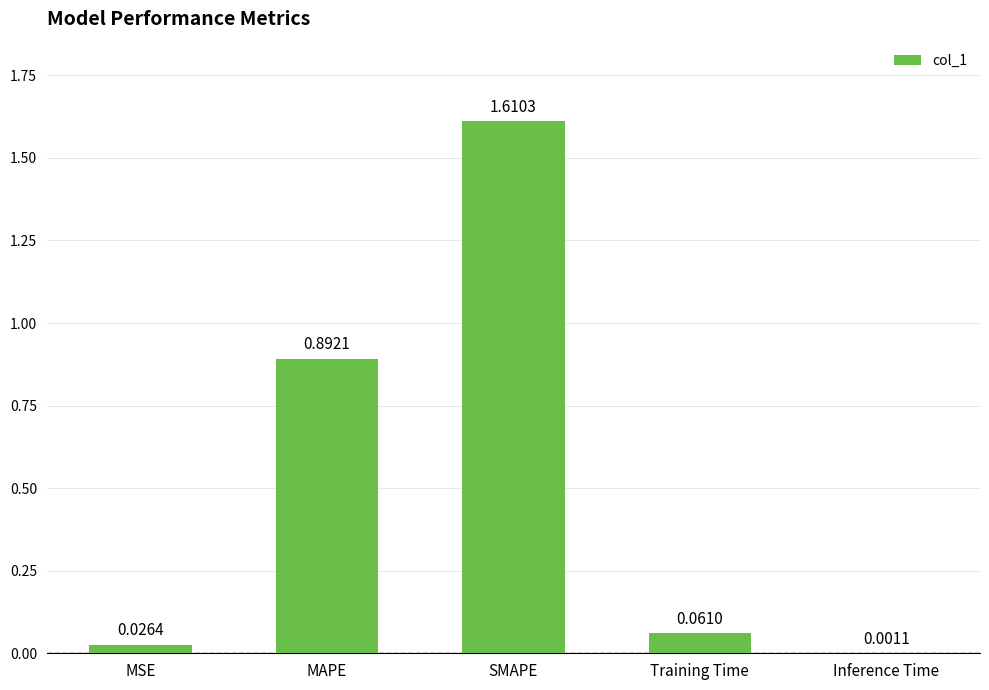

Between MSE and SMAPE, which is larger?

SMAPE